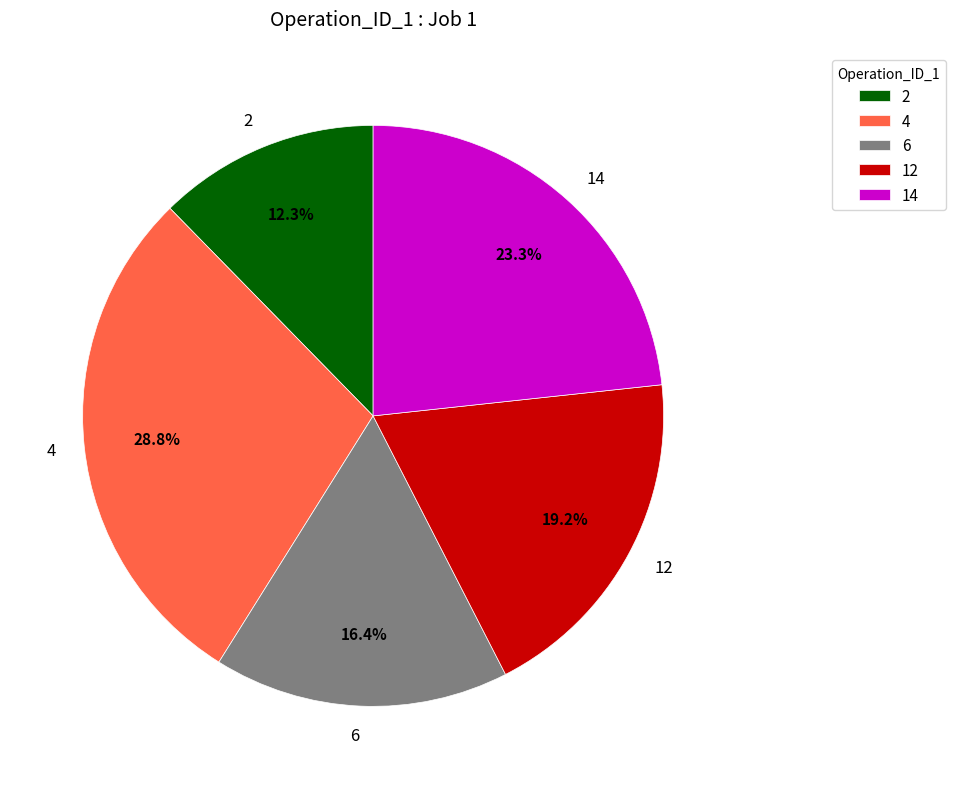

What percentage is NOT represented by 4?

71.2%